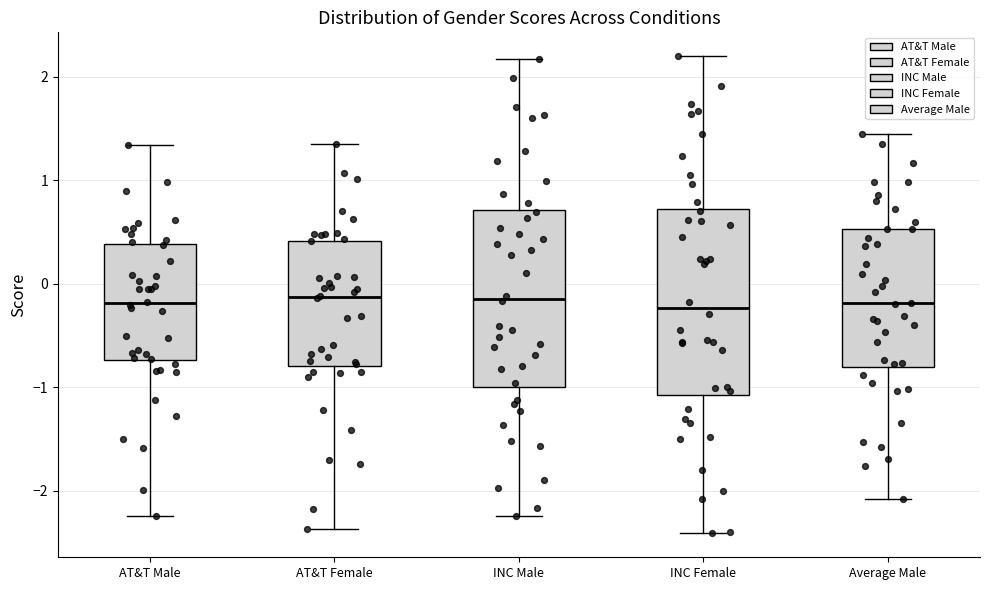

Reading left to right, read every box against the y-axis: the position of its median line, the range the box covers, and the ends of its whiskers. The values are not printed on the chart, so give them approximately, as read against the axis.

AT&T Male: median -0.2, box -0.7 to 0.4, whiskers -2.2 to 1.3
AT&T Female: median -0.1, box -0.8 to 0.4, whiskers -2.4 to 1.3
INC Male: median -0.1, box -1.0 to 0.7, whiskers -2.2 to 2.2
INC Female: median -0.2, box -1.1 to 0.7, whiskers -2.4 to 2.2
Average Male: median -0.2, box -0.8 to 0.5, whiskers -2.1 to 1.4